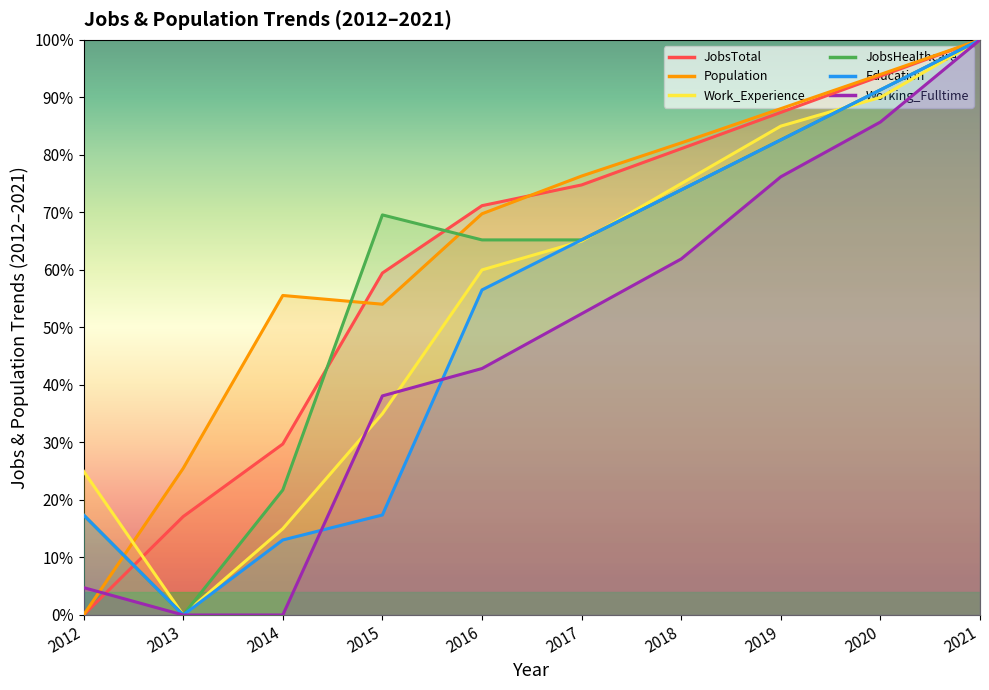

Reading left to right, extract all data points from this chart.

JobsTotal: 0.0	17.1	29.7	59.5	71.2	74.8	81.1	87.4	93.7	100.0
Population: 0.0	25.5	55.6	54.0	69.8	76.3	82.1	88.0	94.0	100.0
Work_Experience: 25.0	0.0	15.0	35.0	60.0	65.0	75.0	85.0	90.0	100.0
JobsHealthcare: 17.4	0.0	21.7	69.6	65.2	65.2	73.9	82.6	91.3	100.0
Education: 17.4	0.0	13.0	17.4	56.5	65.2	73.9	82.6	91.3	100.0
Working_Fulltime: 4.8	0.0	0.0	38.1	42.9	52.4	61.9	76.2	85.7	100.0